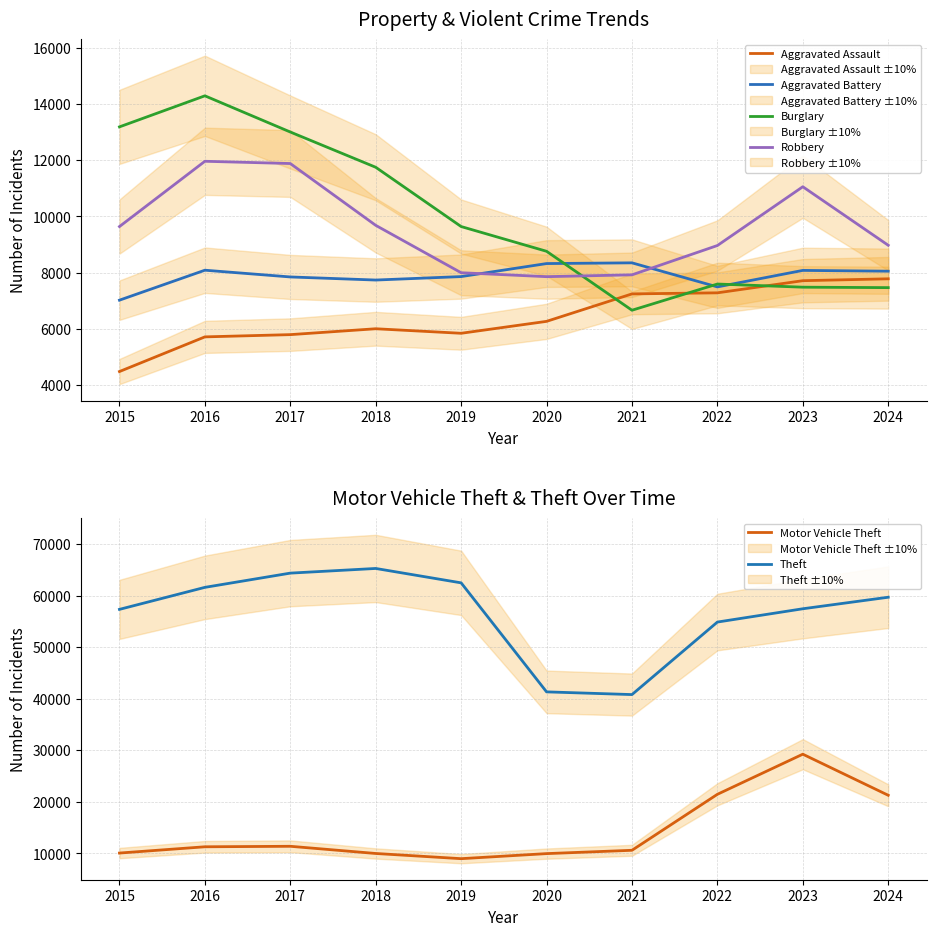

Does the chart have visible grid lines?

Yes